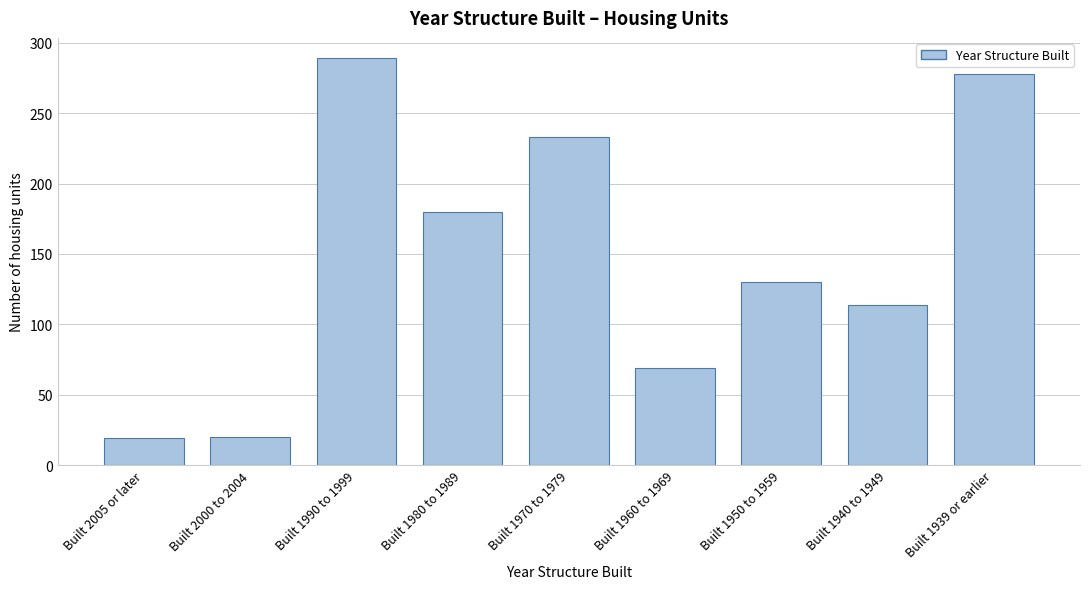

What is the label of the 1st bar from the right?

Built 1939 or earlier